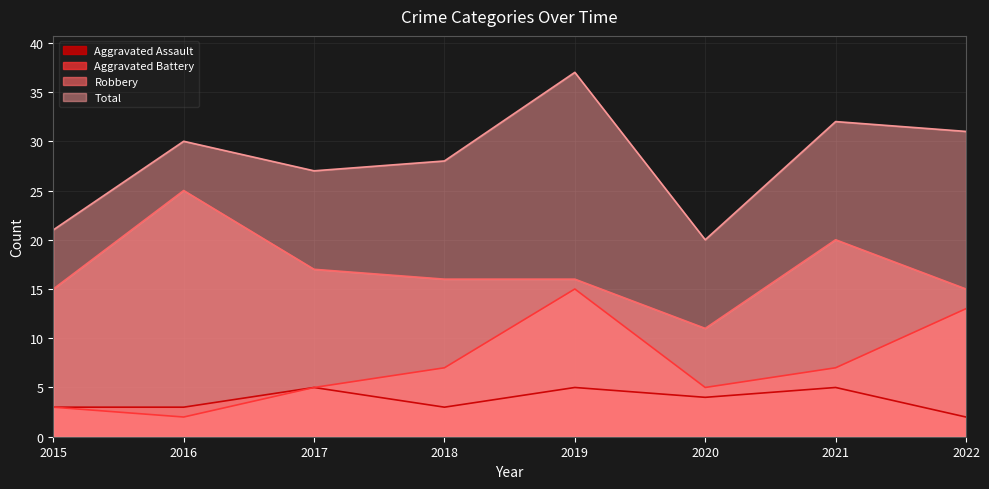

Which series has the largest range (max minus min)?

Total